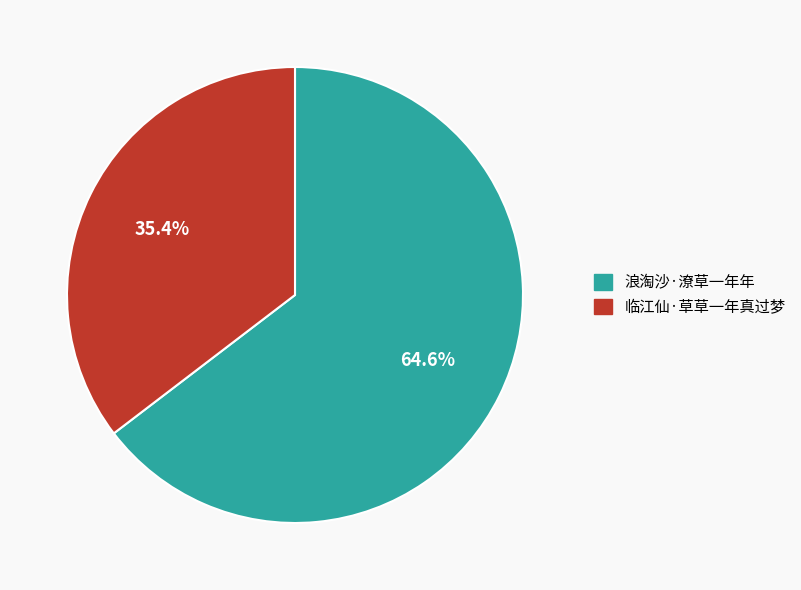

Which category has the smallest portion of the pie?

临江仙·草草一年真过梦